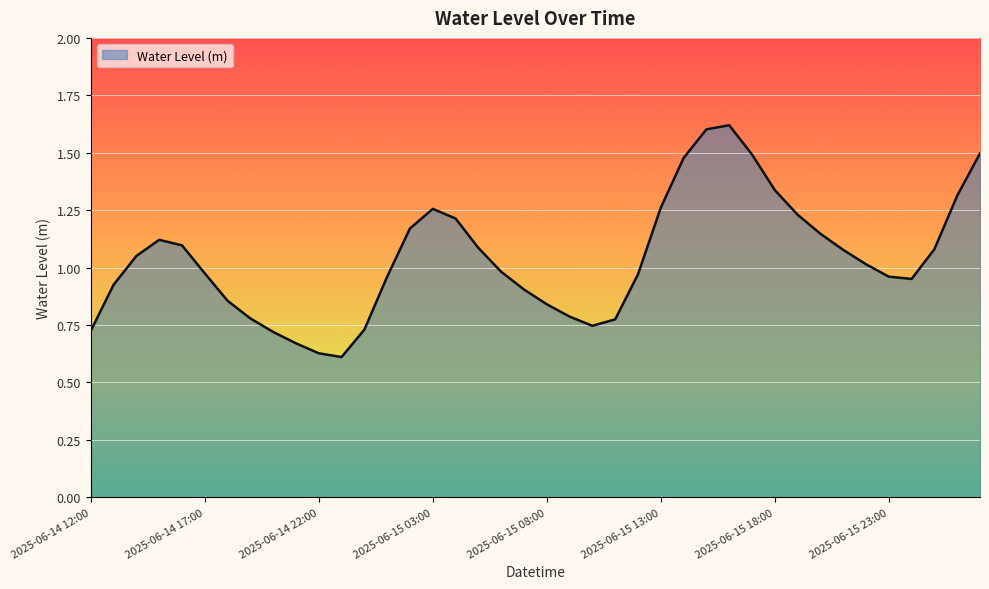

What is the greatest value displayed?

1.6